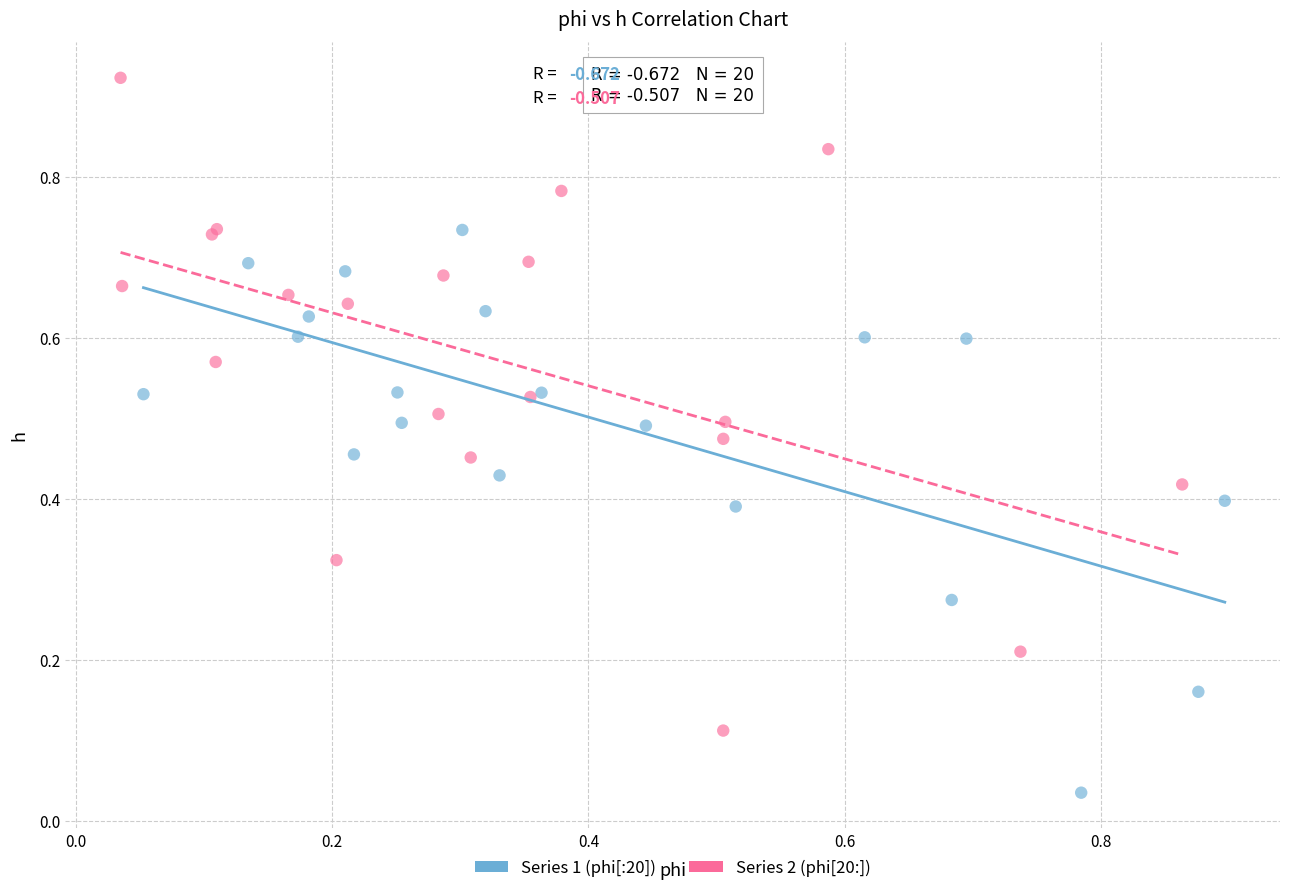

Which series contains the lowest Y value?

Series 1 (phi[:20])